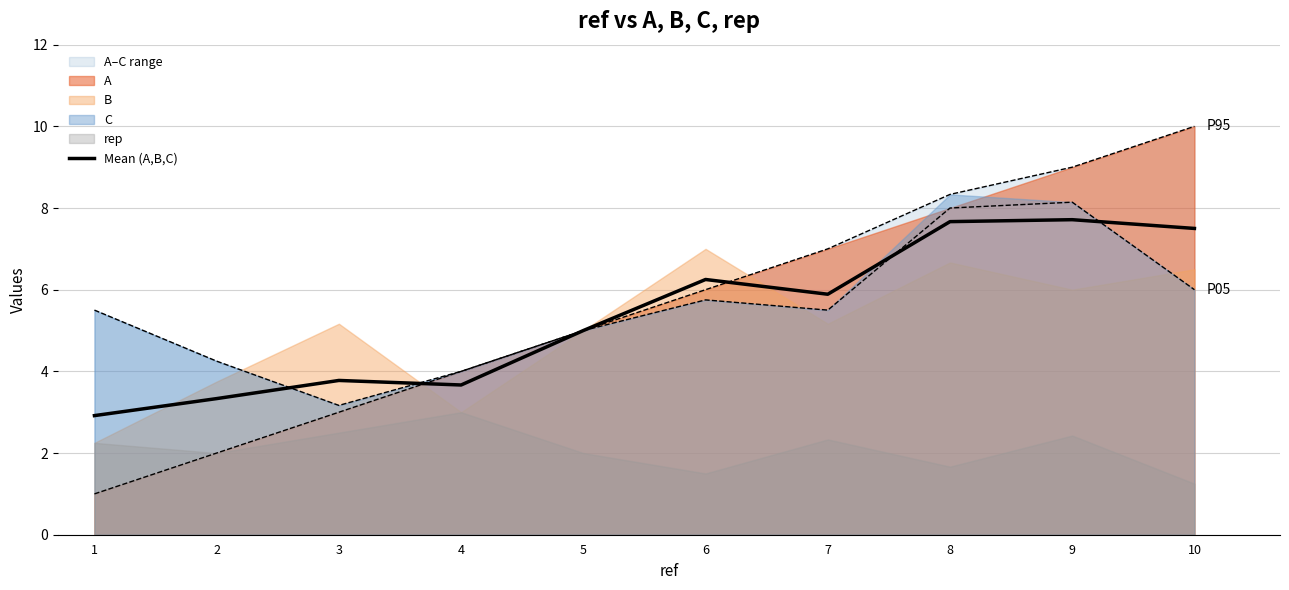

How many data points does each series have?

10